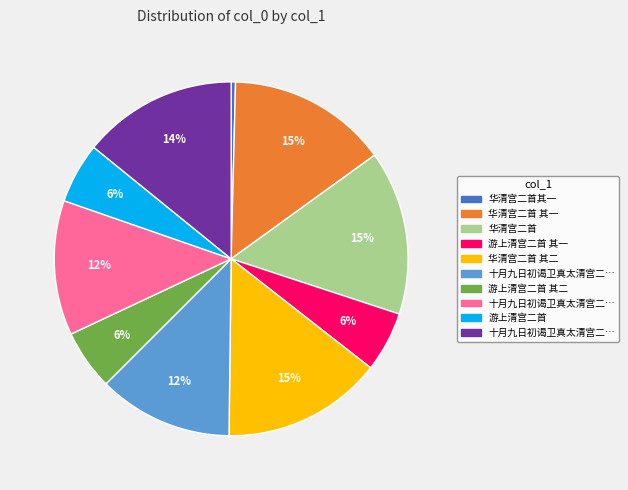

Is there any slice that represents more than half of the pie?

No